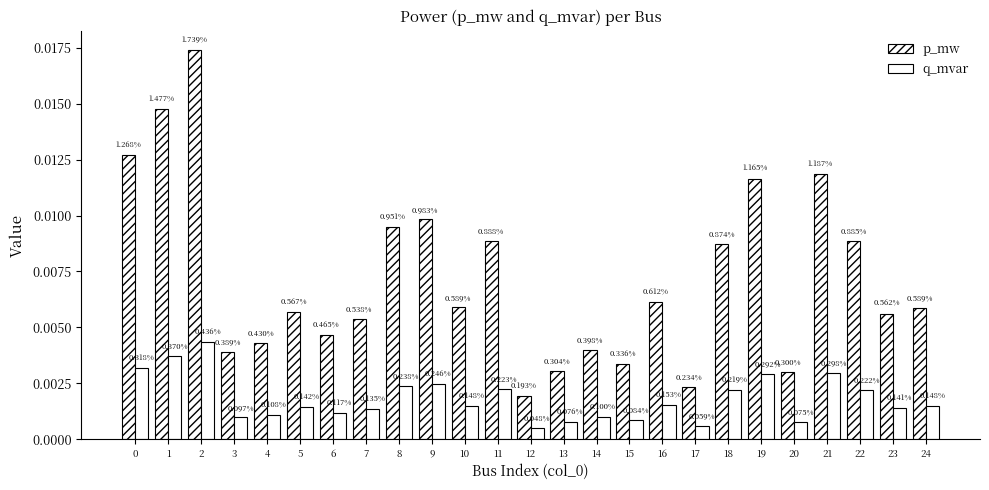

Which series has the largest range (max minus min)?

p_mw